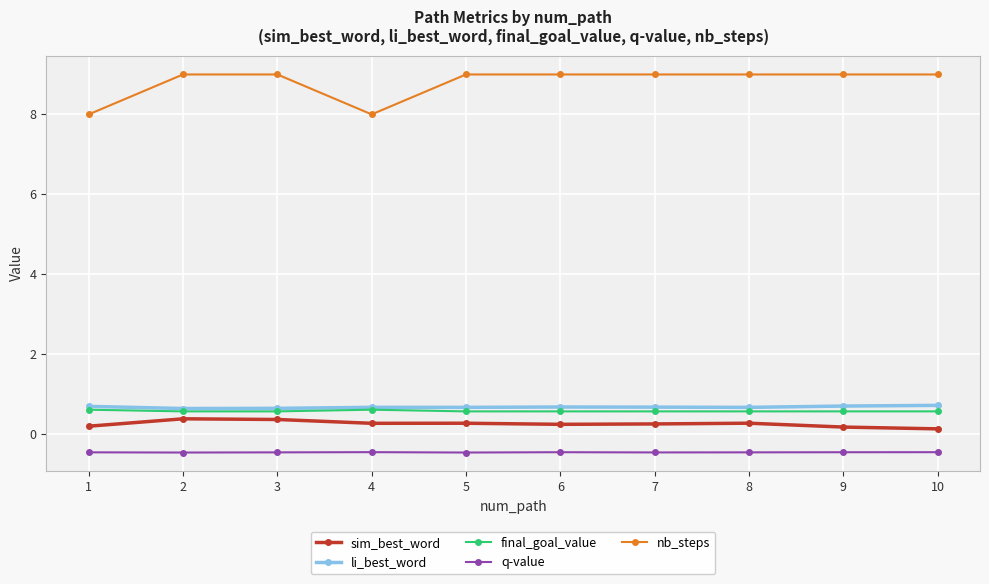

What is the value of the final_goal_value point at the 3rd from the left?

0.6